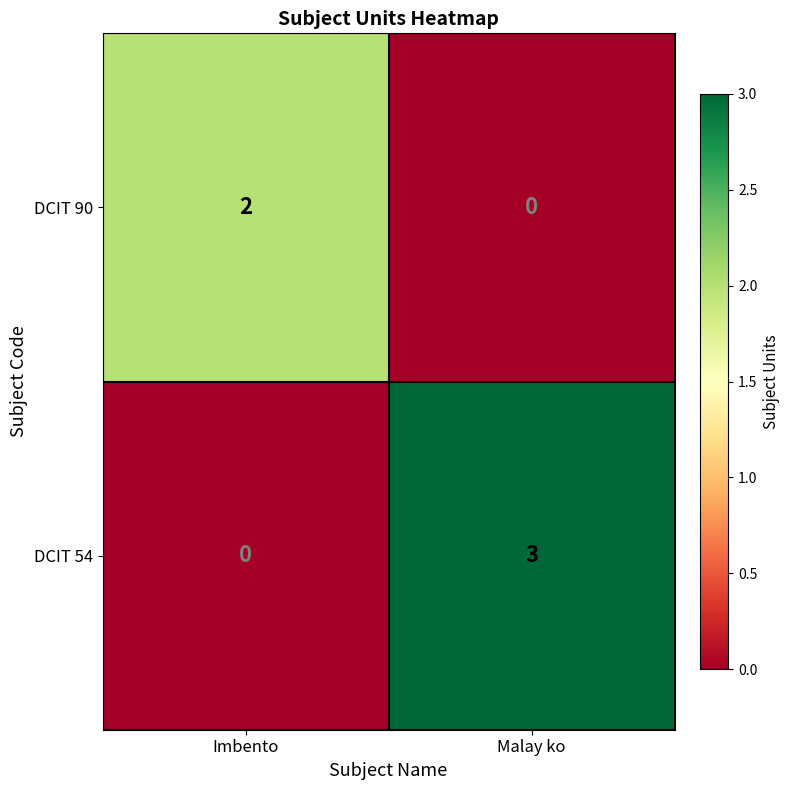

At which category does the chart reach its peak across all series?

Malay ko